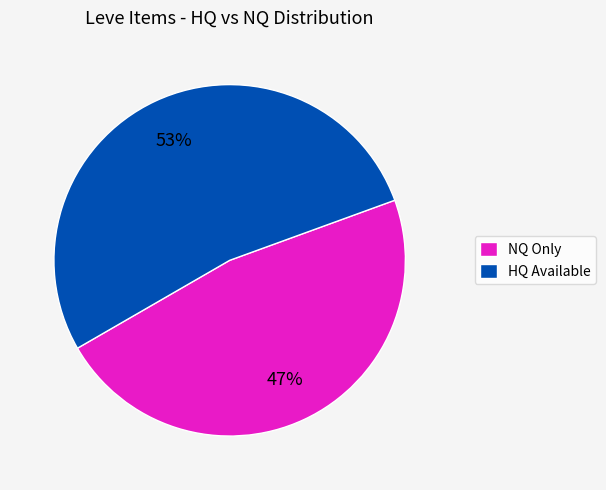

The HQ Available slice represents 53% of the pie. True or false?

True